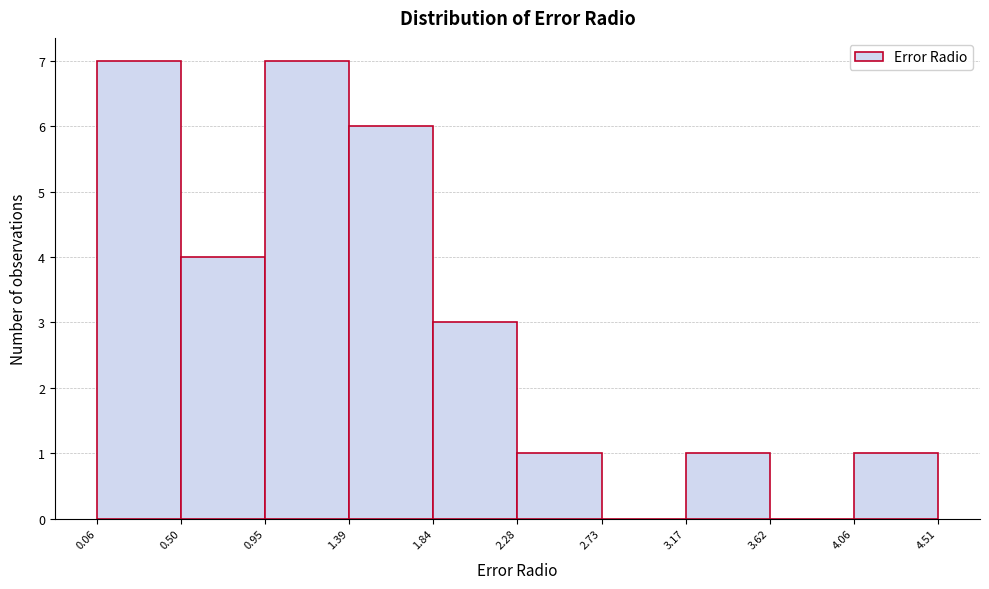

What is the height of the bar covering 0.50 to 0.95 on the x-axis? The values are not printed on the chart, so give them approximately, as read against the axis.

4